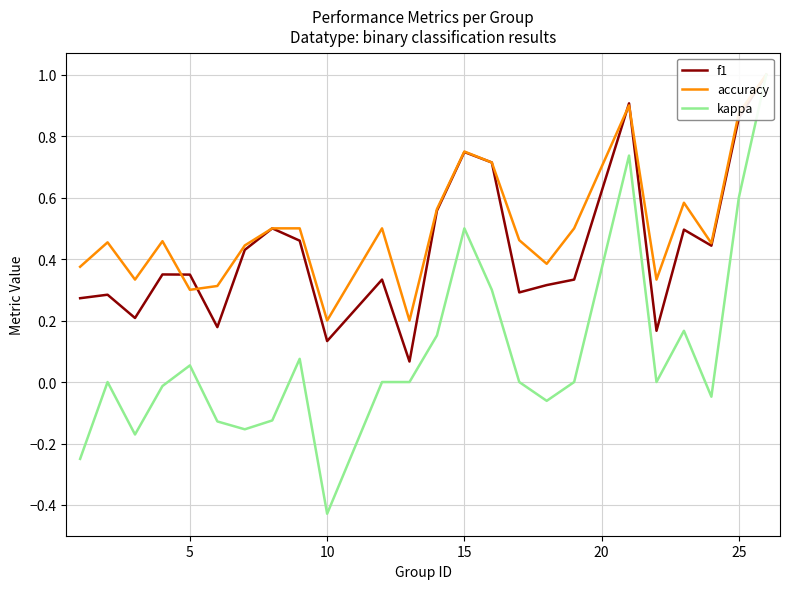

At how many categories does at least one series exceed 0?

24